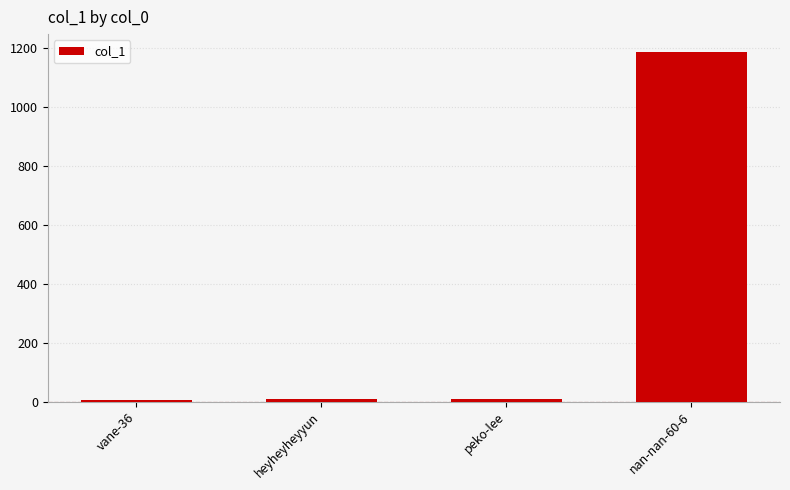

How many categories are shown in the chart?

4